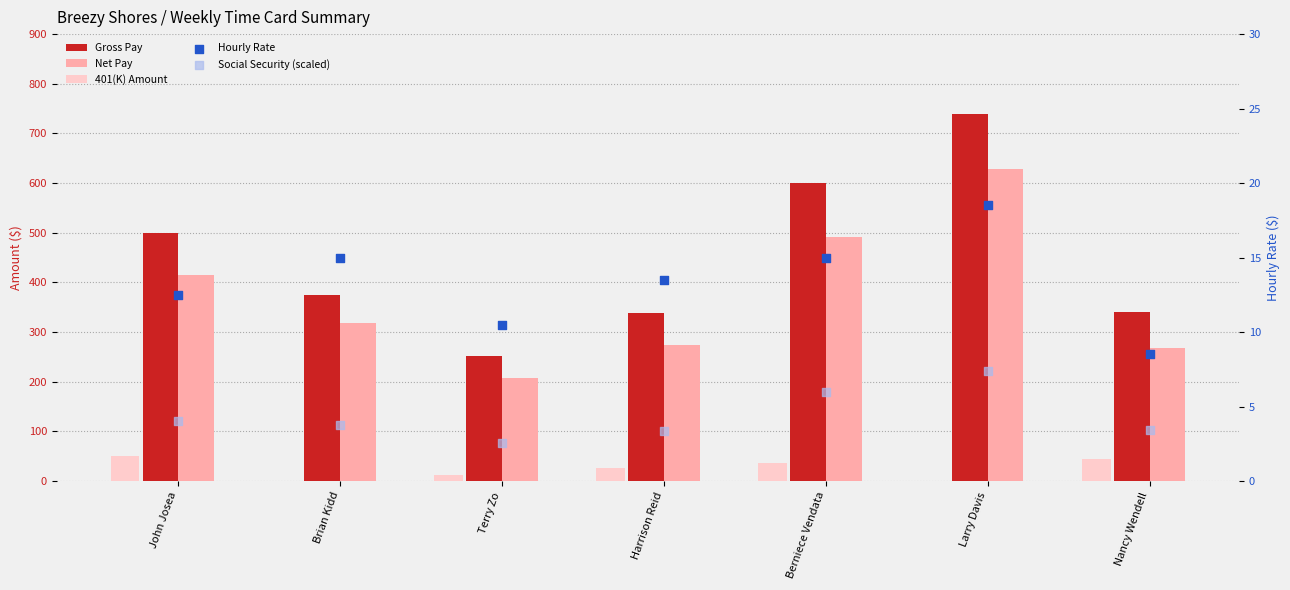

What is the total value across all series at Larry Davis?

1394.9